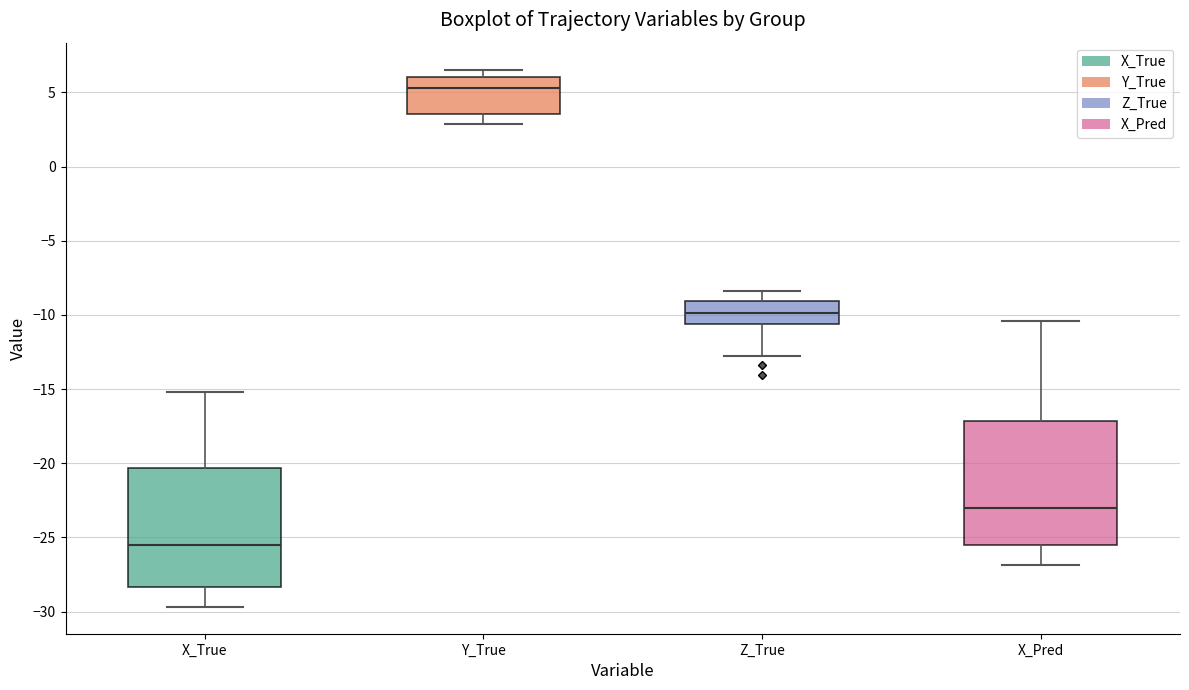

Reading left to right, read every box against the y-axis: the position of its median line, the range the box covers, and the ends of its whiskers. The values are not printed on the chart, so give them approximately, as read against the axis.

X_True: median -25.5, box -28.5 to -20.5, whiskers -29.5 to -15.0
Y_True: median 5.5, box 3.5 to 6.0, whiskers 3.0 to 6.5
Z_True: median -10.0, box -10.5 to -9.0, whiskers -13.0 to -8.5
X_Pred: median -23.0, box -25.5 to -17.0, whiskers -27.0 to -10.5